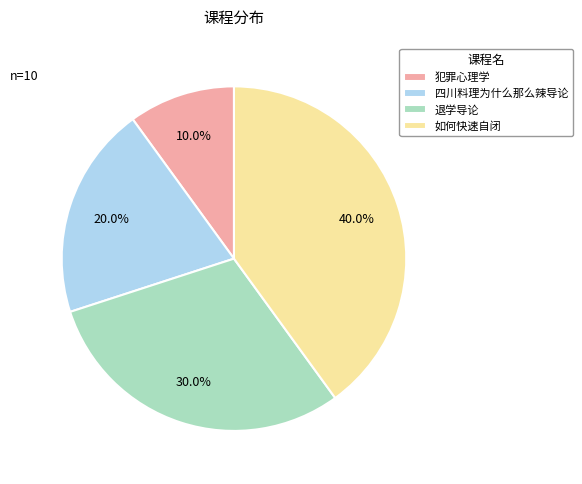

Does 犯罪心理学 account for over 50% of the chart?

No